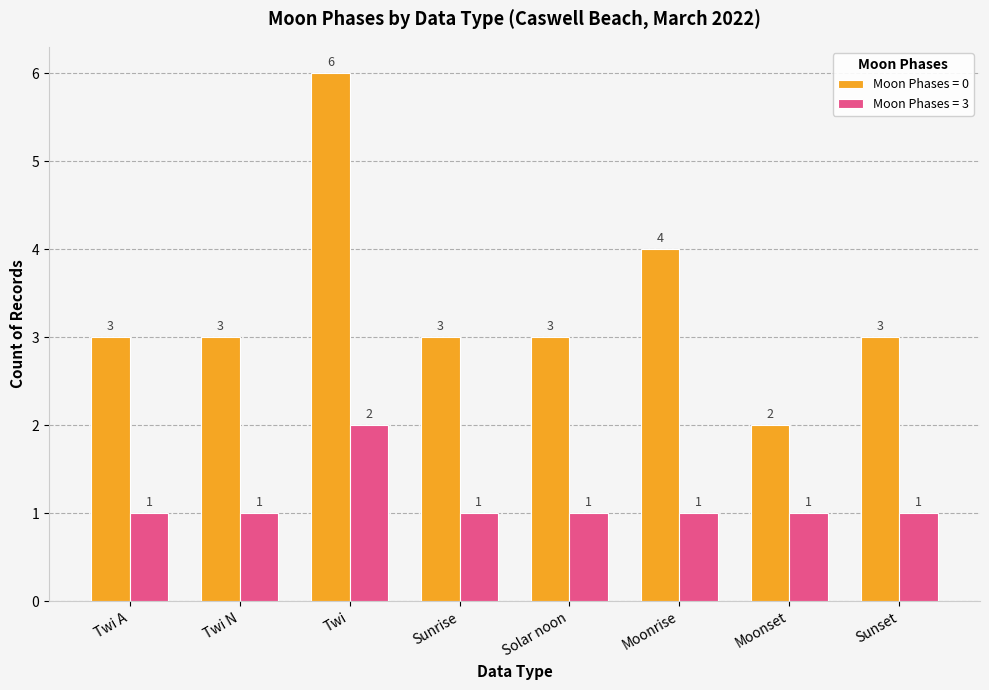

How many series are shown in this chart?

2